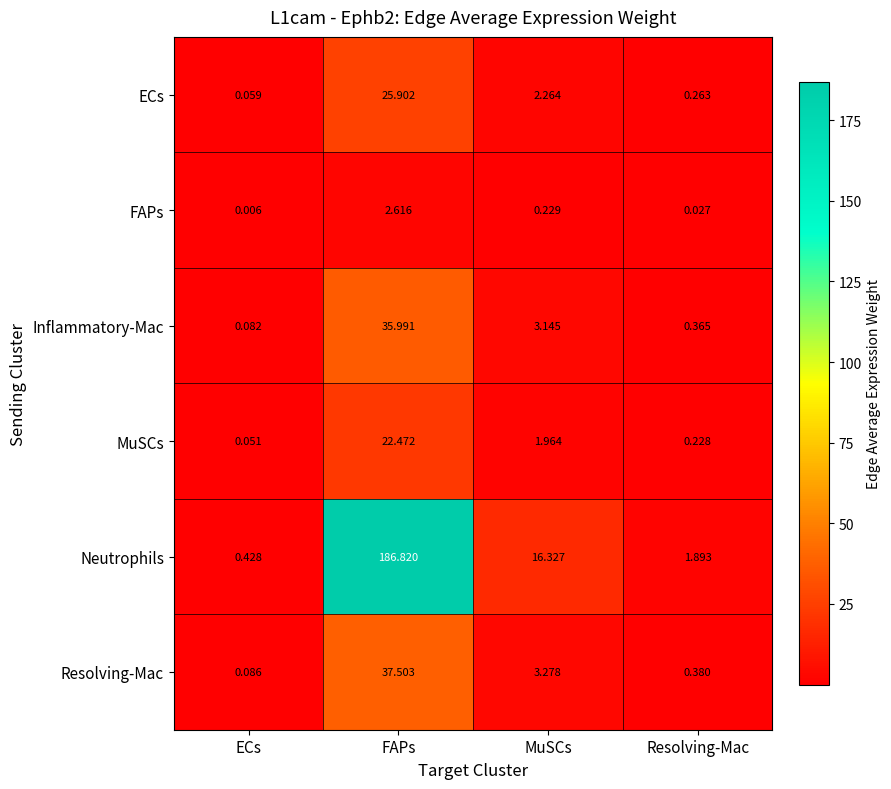

Which category has the highest value in the ECs series?

FAPs